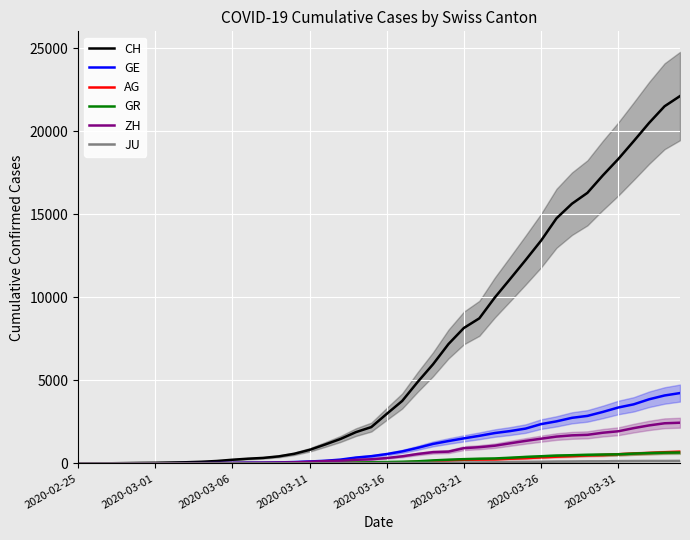

The JU series shows 12 at 16. True or false?

True